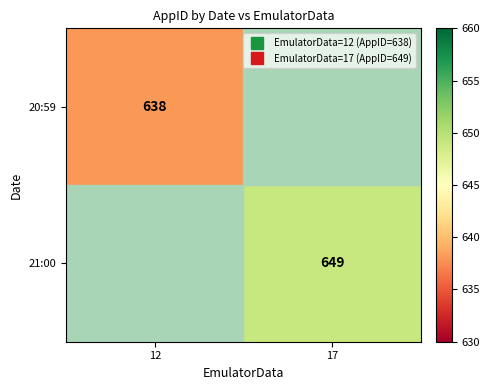

At which label does 20:59 reach its minimum?

12